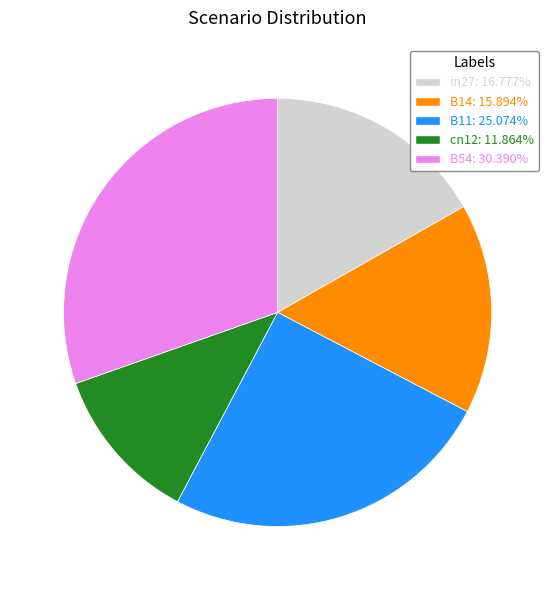

Is there any slice that represents more than half of the pie?

No